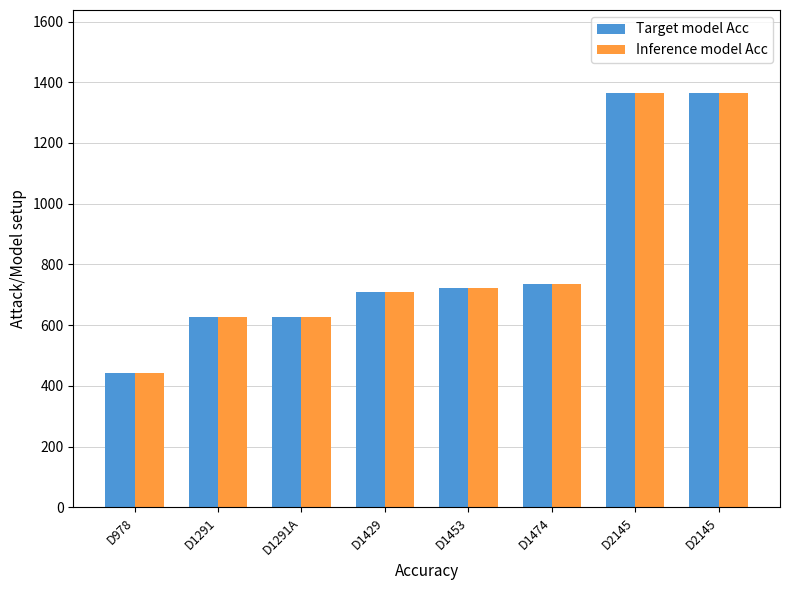

What are all the series names shown in the legend?

Target model Acc, Inference model Acc